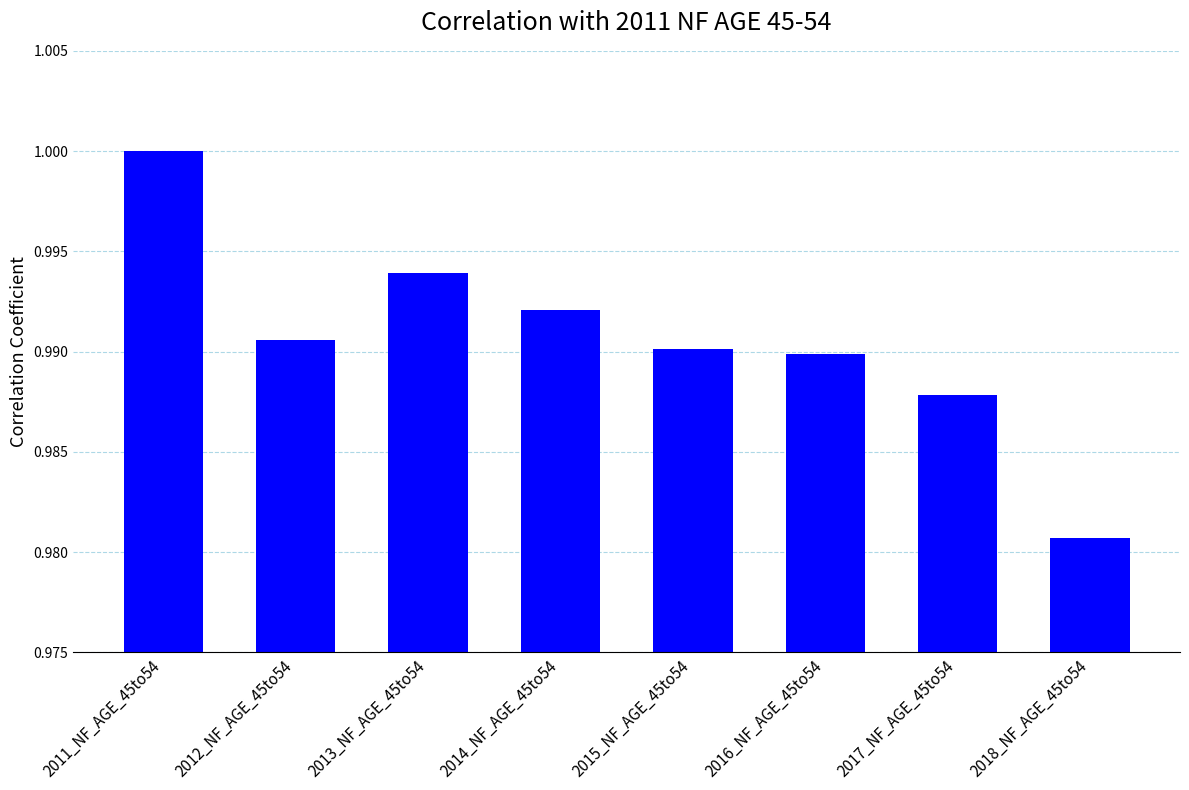

What is the sum of all values?

7.9